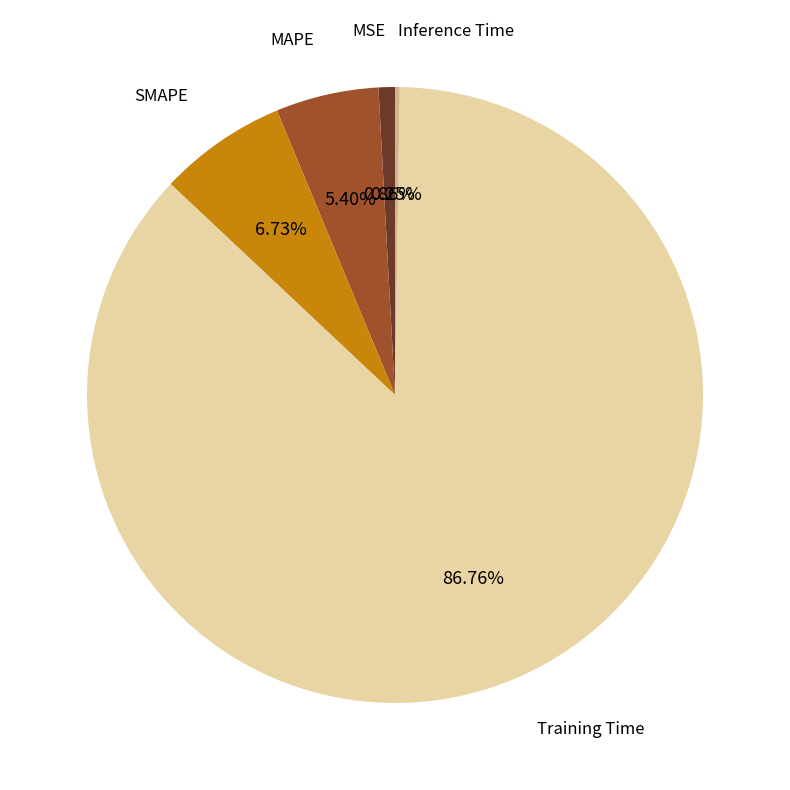

Is the sum of MSE and SMAPE greater than half?

No